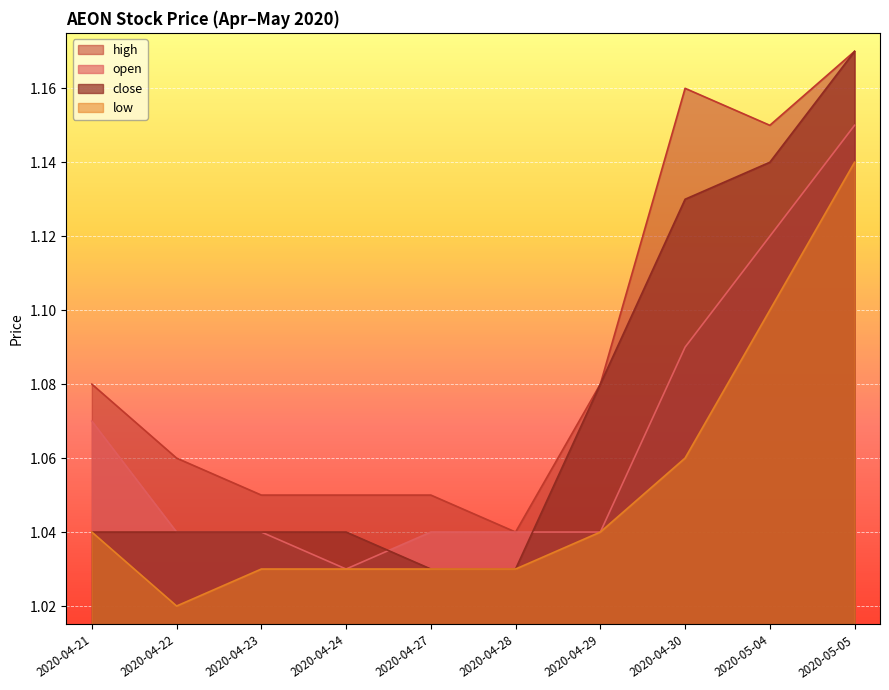

What is the value of the open point at the 8th from the left?

1.1